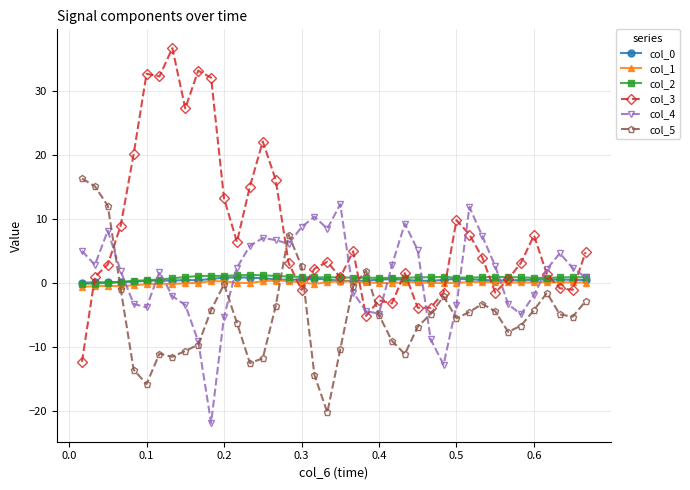

Which series has the widest spread of values?

col_3